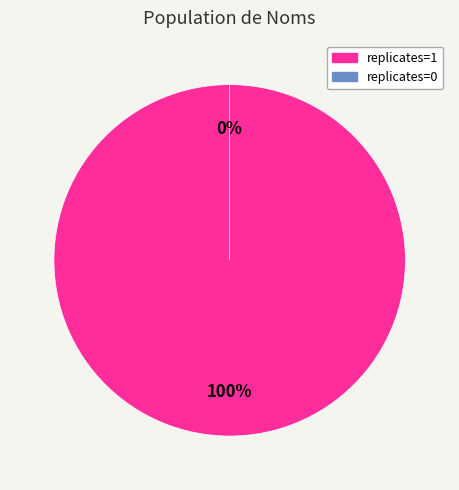

To the nearest percent, what is the difference between the 1 and 0 slice percentages?

100%